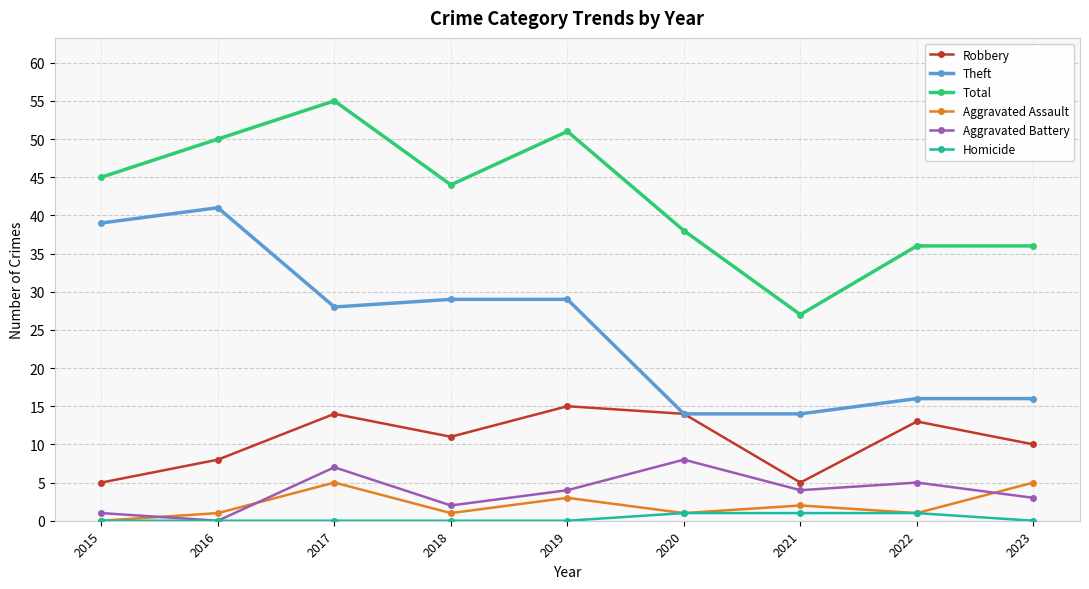

True or false: Aggravated Battery has more than 1 interior local peaks.

True